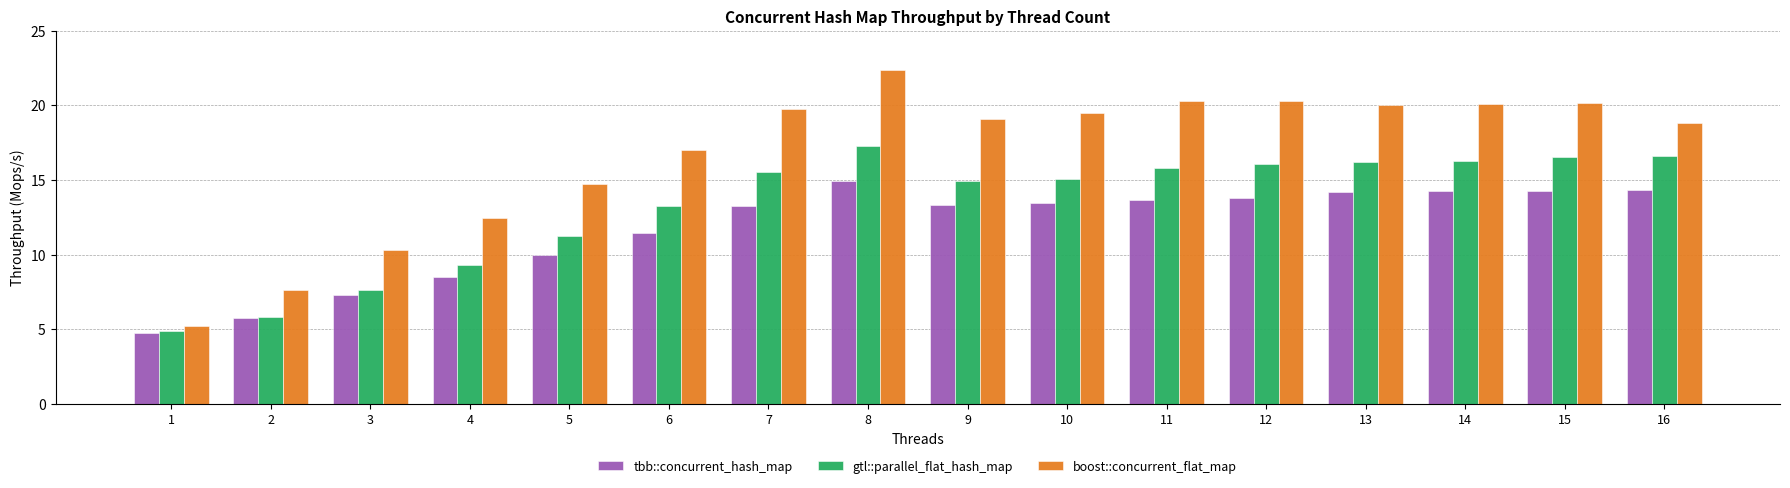

How many bars are there in total?

48